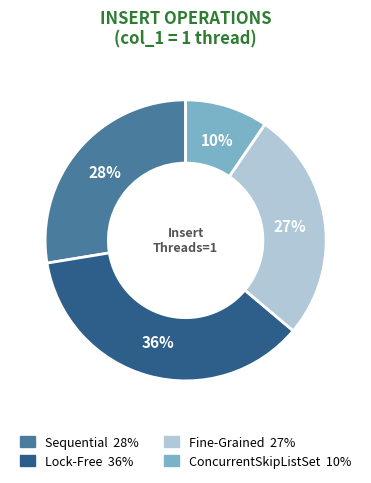

Is Sequential the majority of the pie?

No